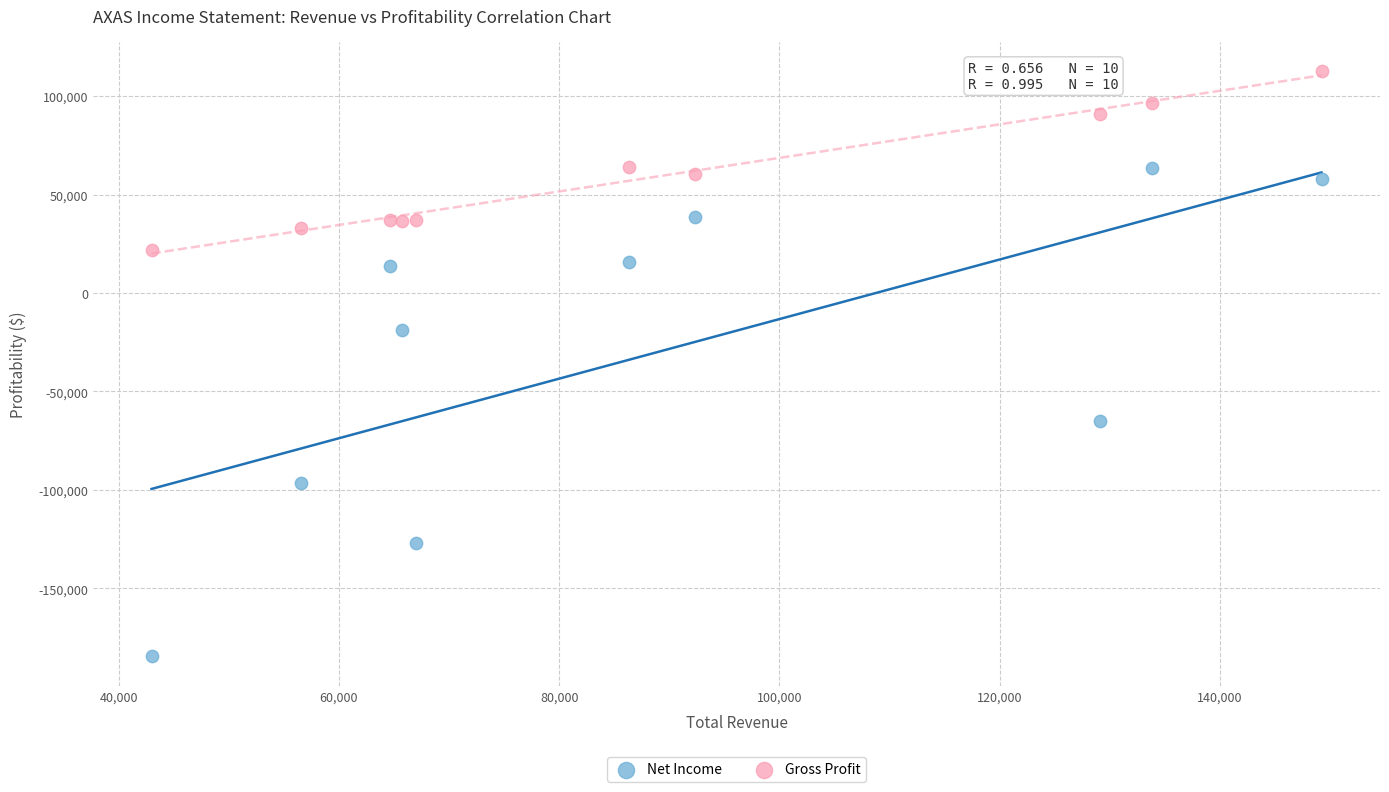

What is the X range (max minus min) for the scatter plot?

106200